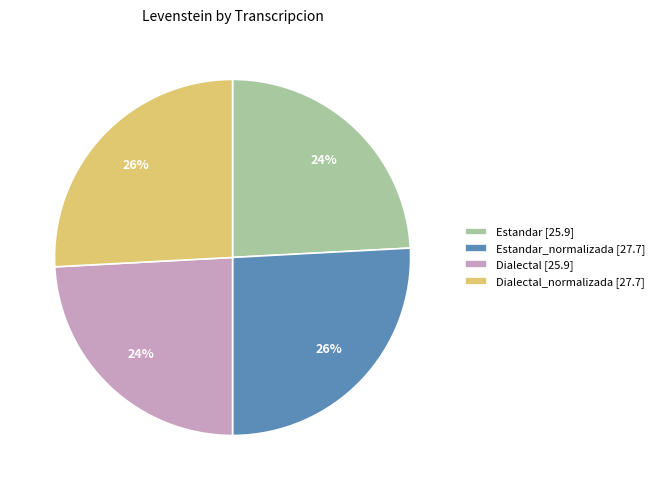

To the nearest percent, what portion does Estandar [25.9] represent?

24%